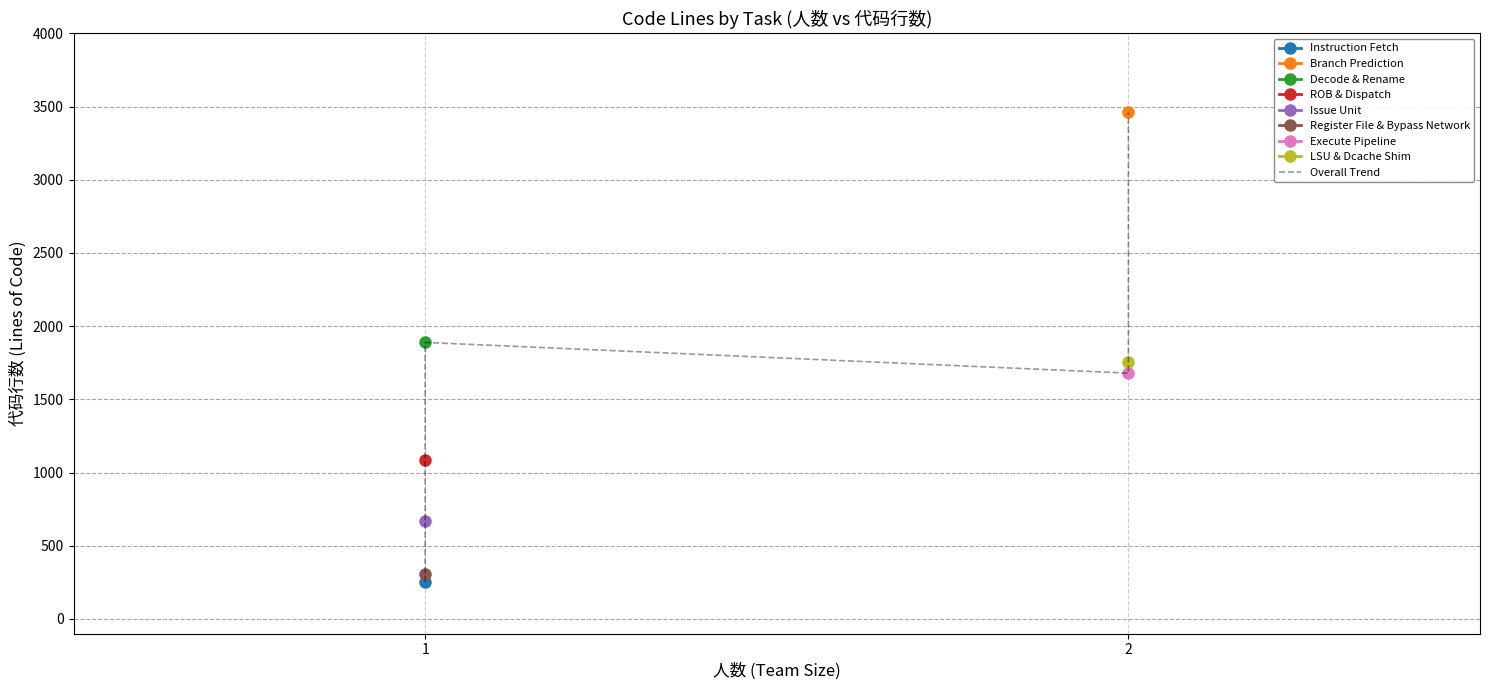

How many data points are less than 1679?

4